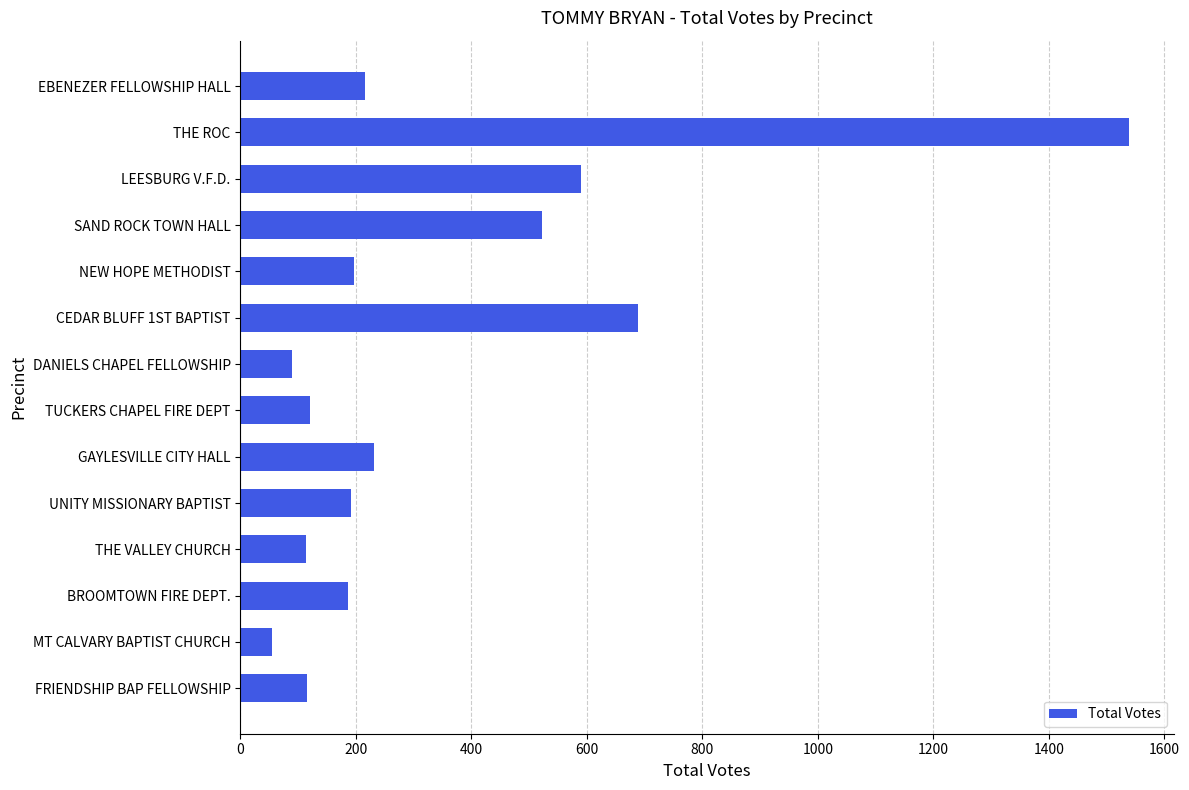

Is it true that the value at CEDAR BLUFF 1ST BAPTIST is 340?

False